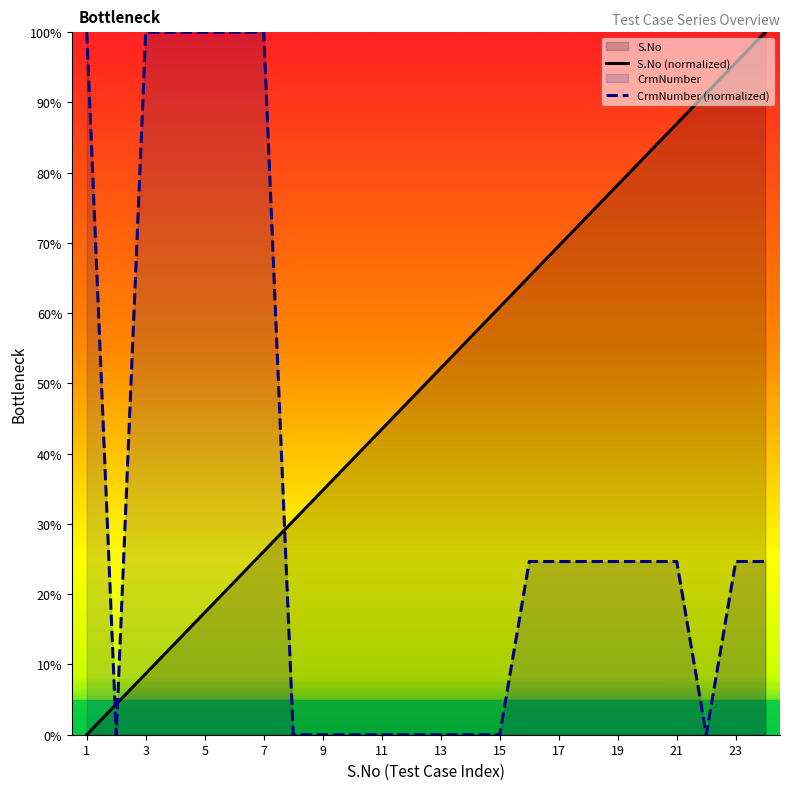

Which series has the largest total across all categories?

S.No (normalized)